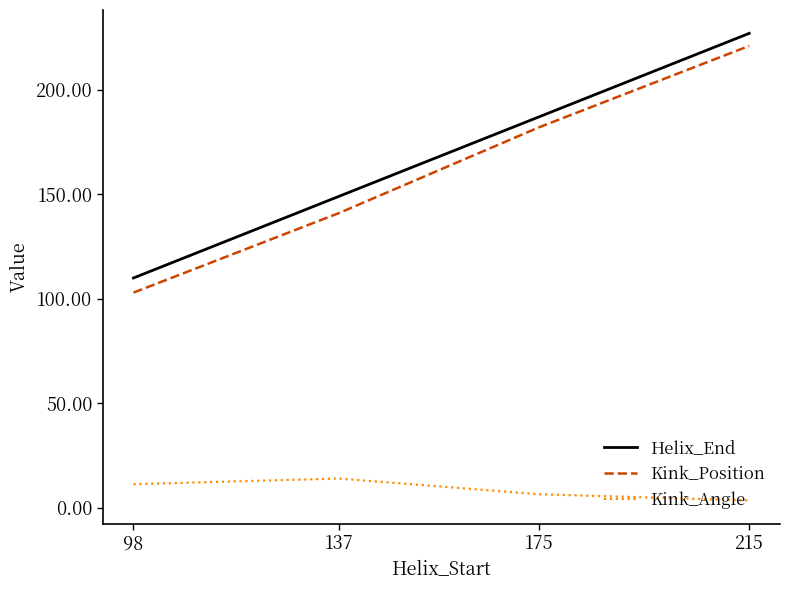

Which series has the widest spread of values?

Kink_Position